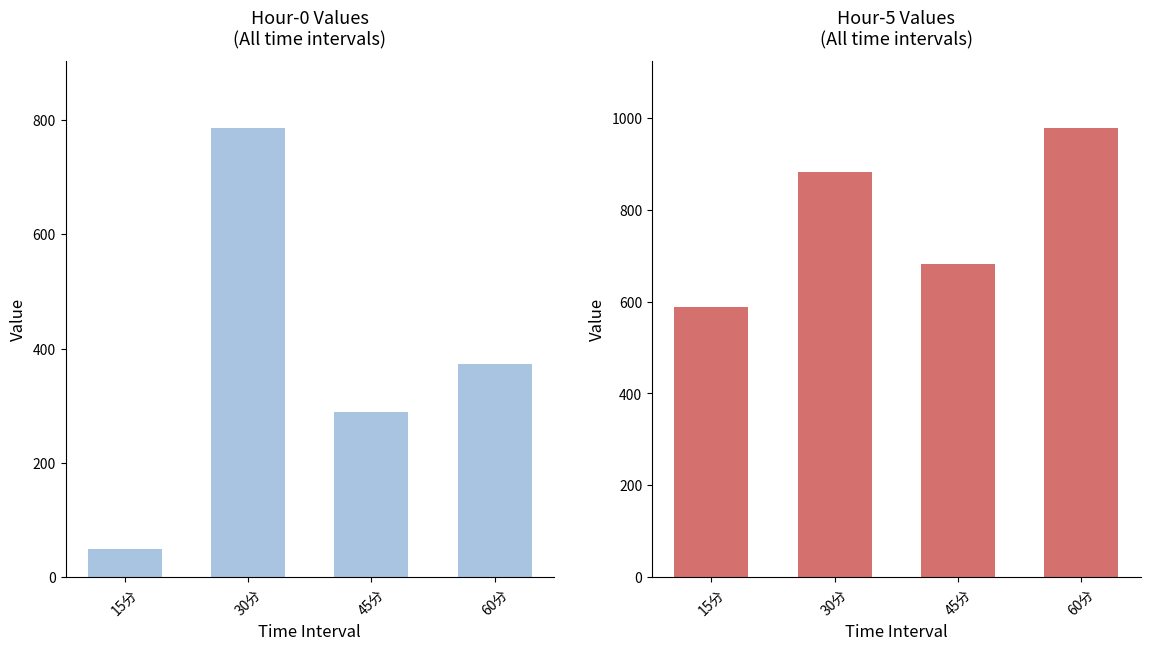

Which has a higher value, 15分 or 60分?

60分